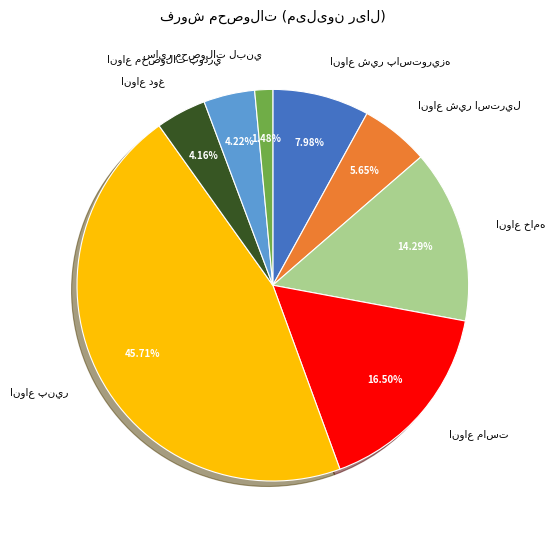

Is there any slice that represents more than half of the pie?

No